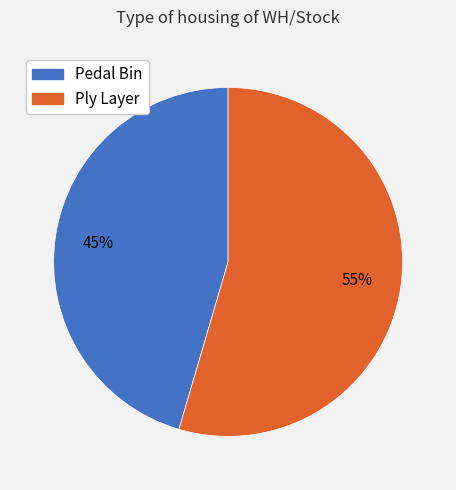

How many segments does this pie chart have?

2